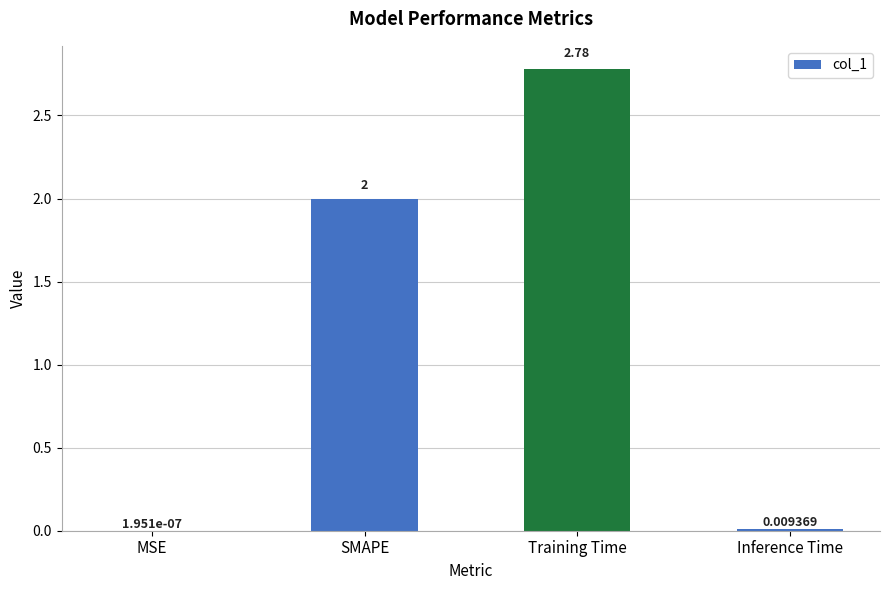

What is the change in value from SMAPE to Inference Time?

-2.0